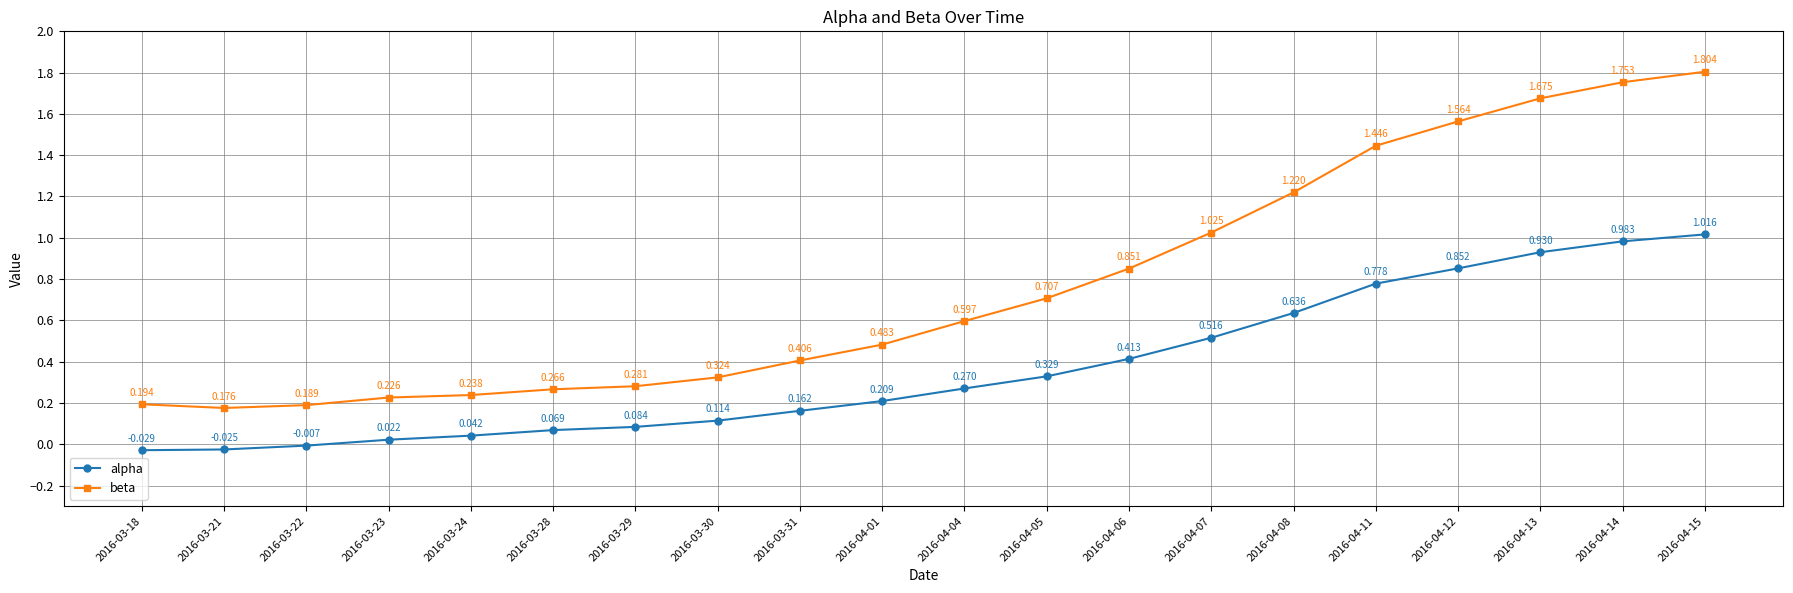

At which label is alpha closest to 0?

2016-03-22